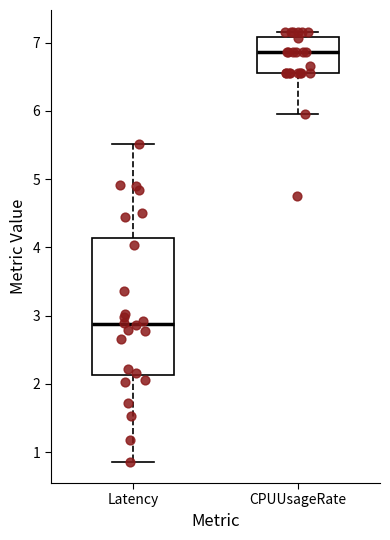

Reading left to right, read every box against the y-axis: the position of its median line, the range the box covers, and the ends of its whiskers. The values are not printed on the chart, so give them approximately, as read against the axis.

Latency: median 2.9, box 2.1 to 4.1, whiskers 0.9 to 5.5
CPUUsageRate: median 6.9, box 6.6 to 7.1, whiskers 6.0 to 7.2